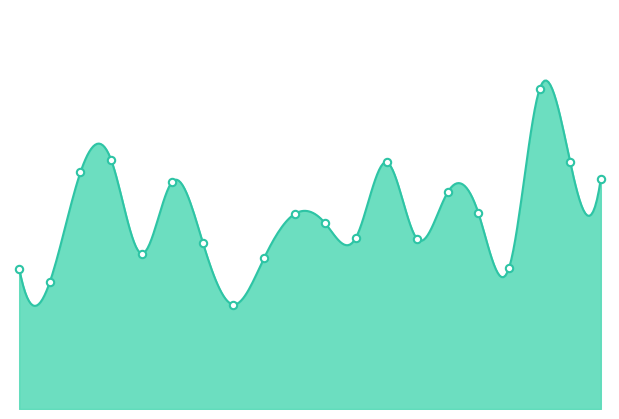

Approximately how many times larger is the value at 0 compared to 0?

1.0